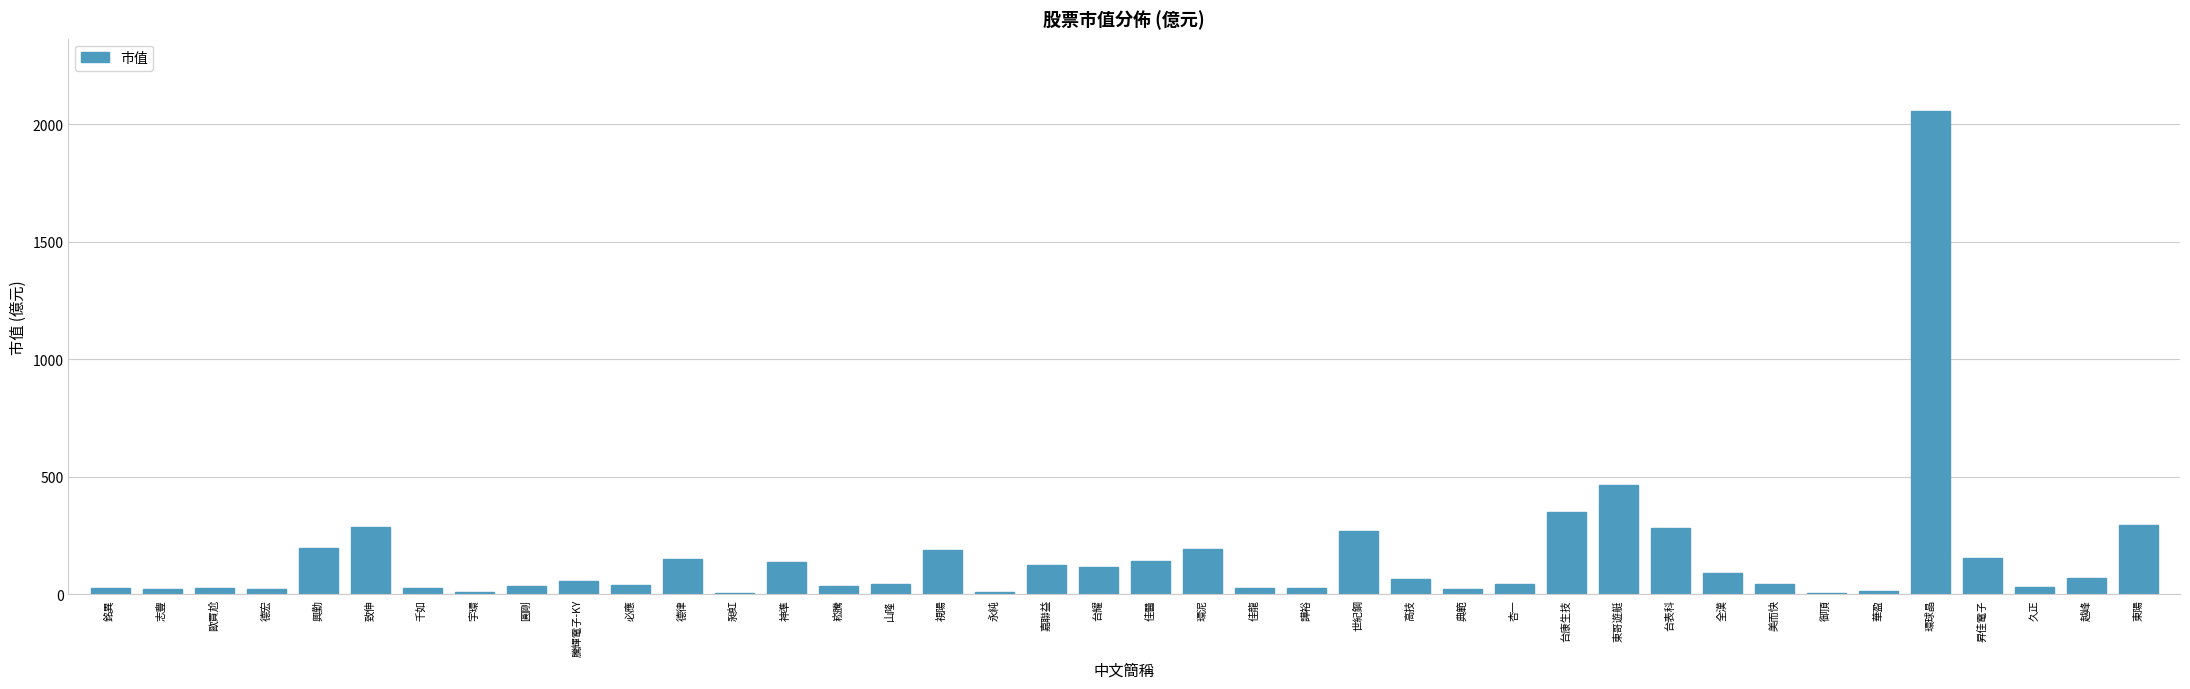

What is the sum of all values?

6210.6